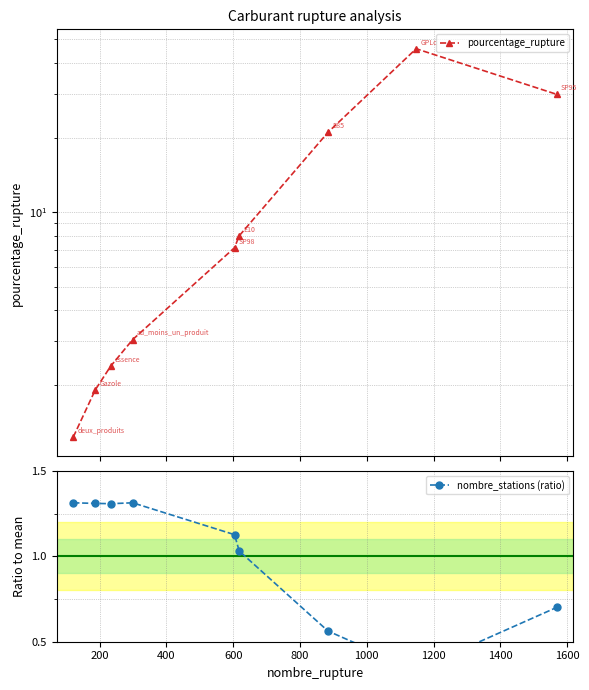

Rank the series by their average value, from lowest to highest.

nombre_stations (ratio), pourcentage_rupture